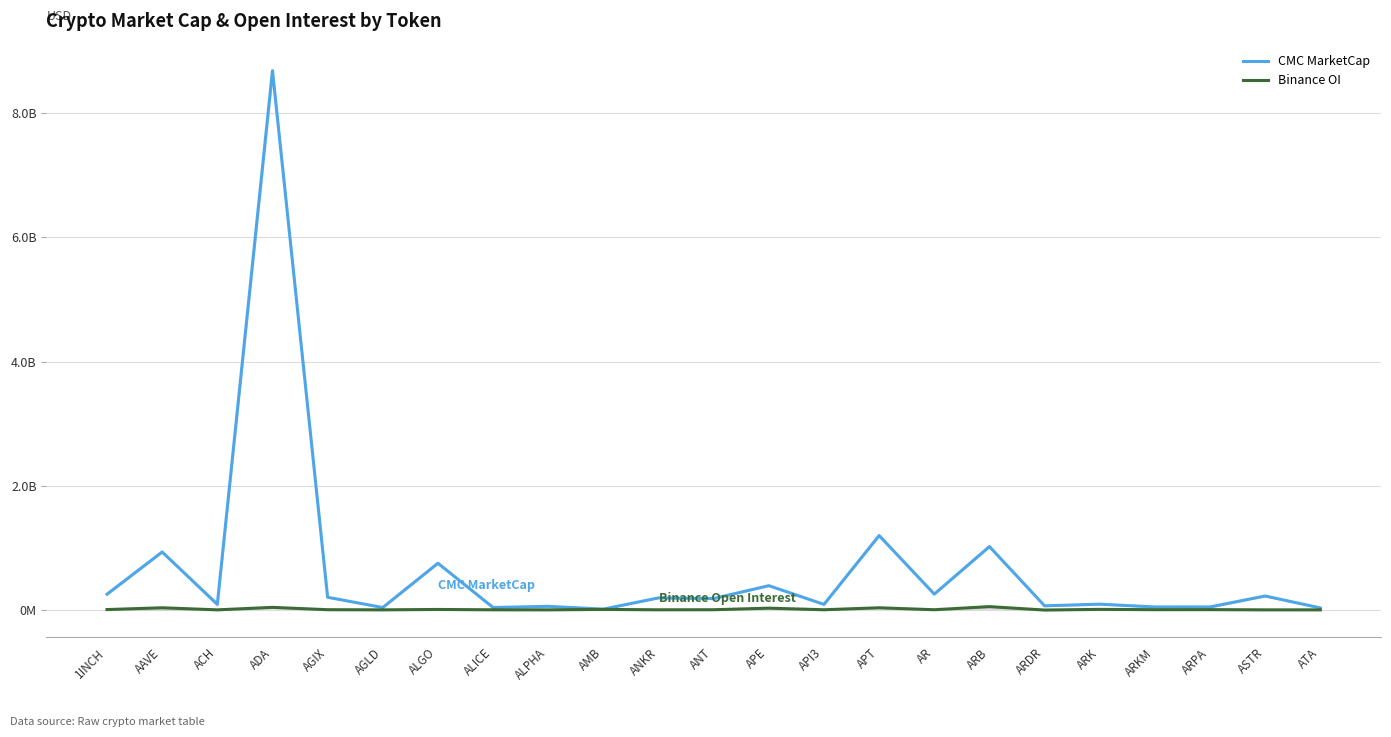

True or false: Binance OI and CMC MarketCap cross at least once.

False